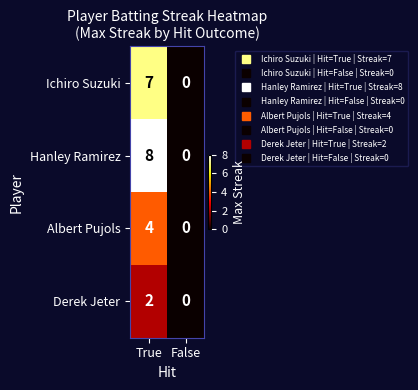

At which category is the sum across all series the highest?

True